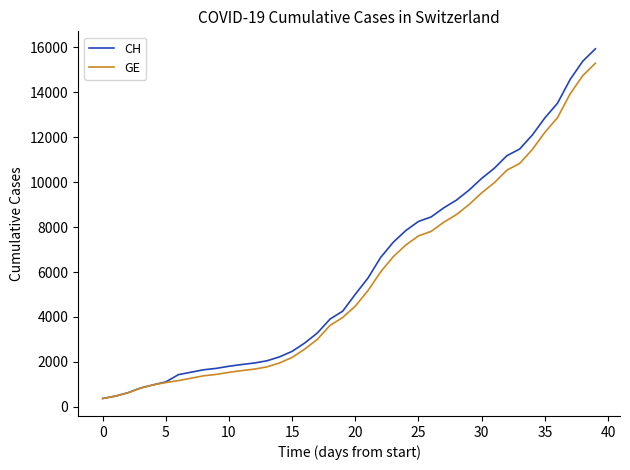

What is the minimum value for GE?

375